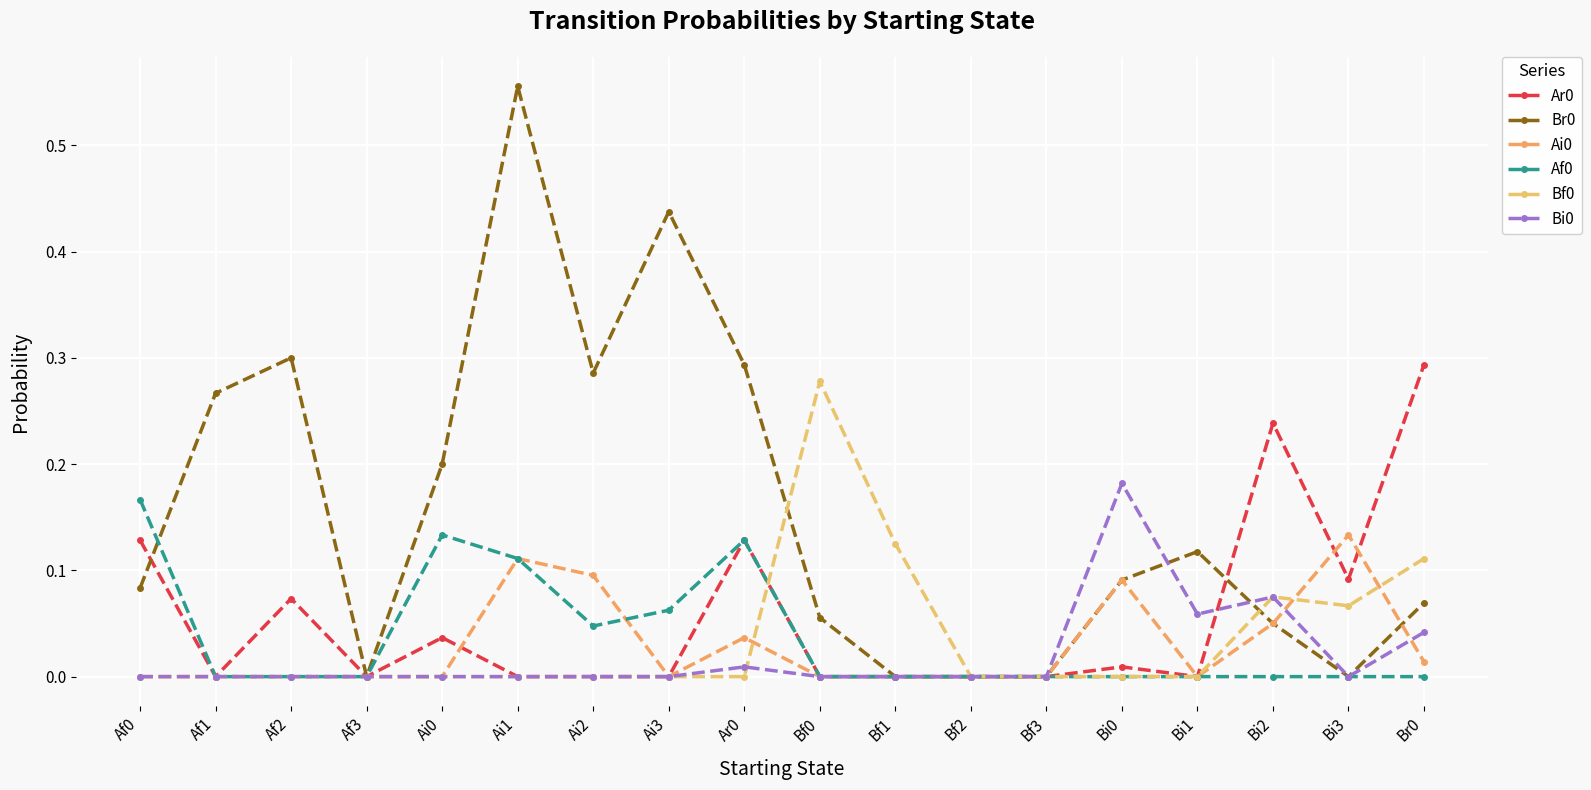

Is the value of Bi0 at Ar0 greater than the value of Ai0 at Bf1?

Yes